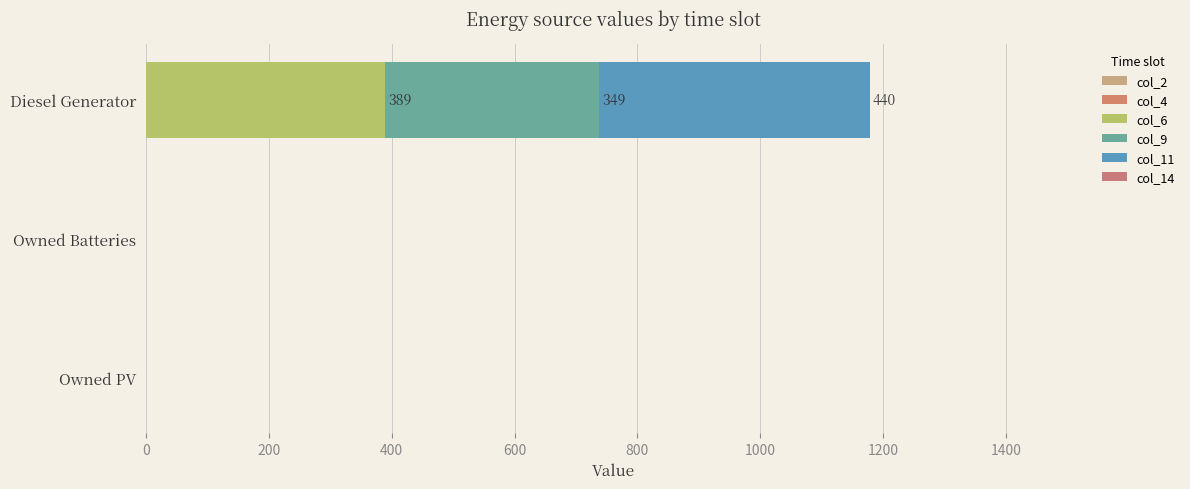

How many distinct data groups are displayed?

3